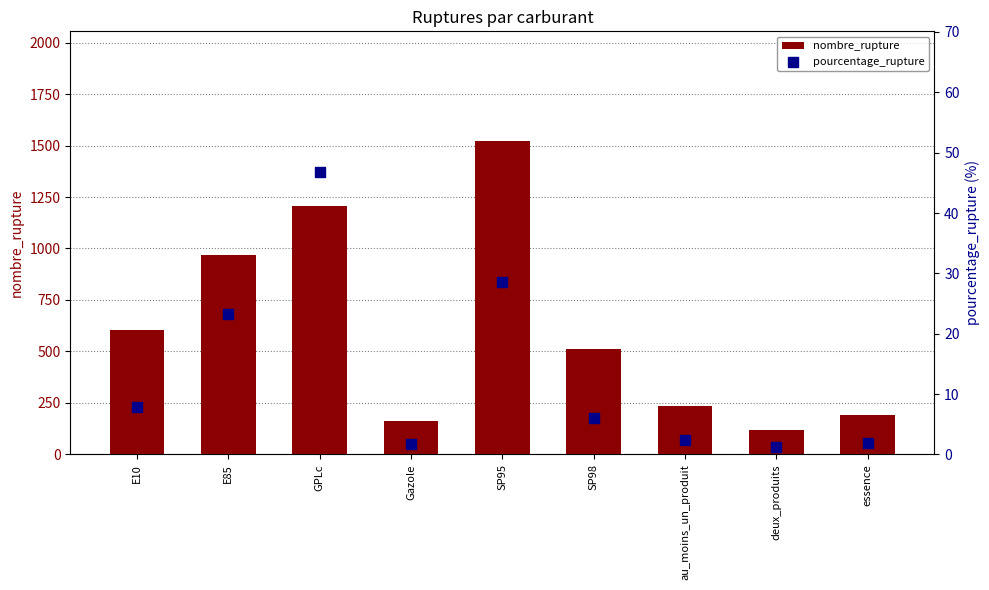

Which series contains the highest Y value?

nombre_rupture